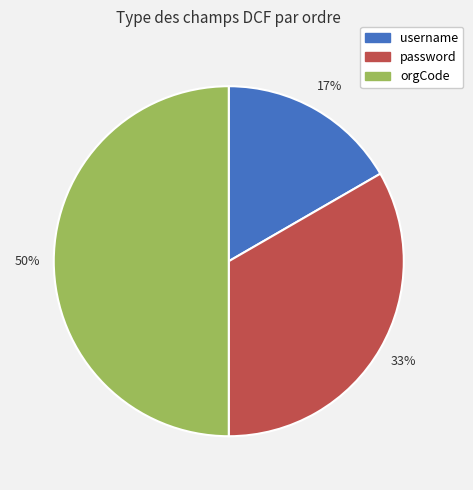

True or false: username accounts for 17% of the total.

True